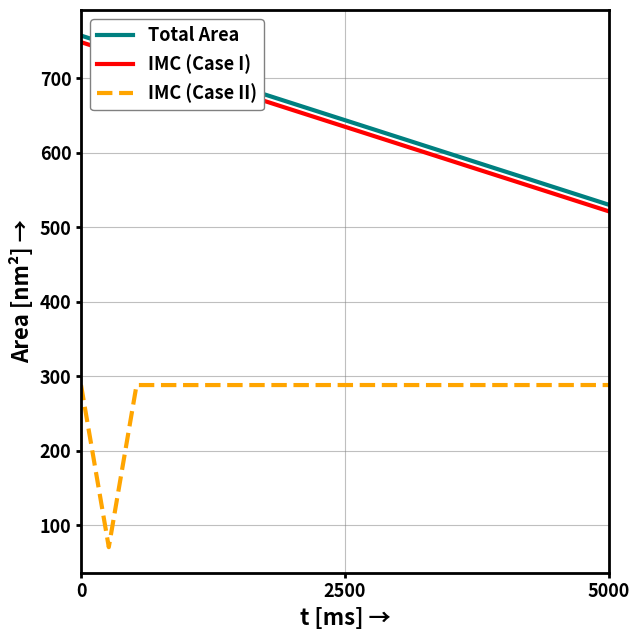

True or false: IMC (Case II) and Total Area intersect in this chart.

False